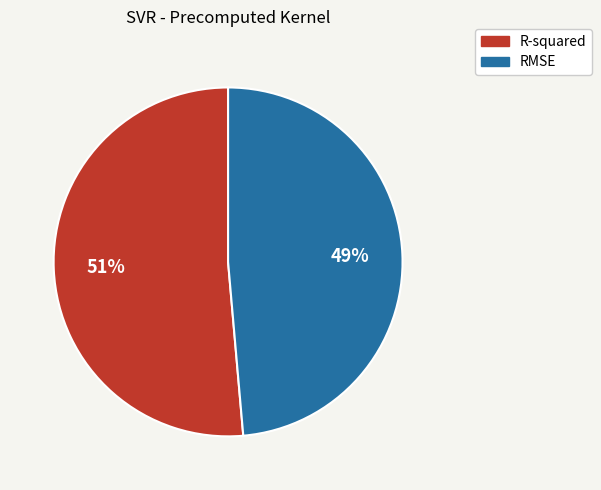

Which category has the biggest portion of the pie?

R-squared